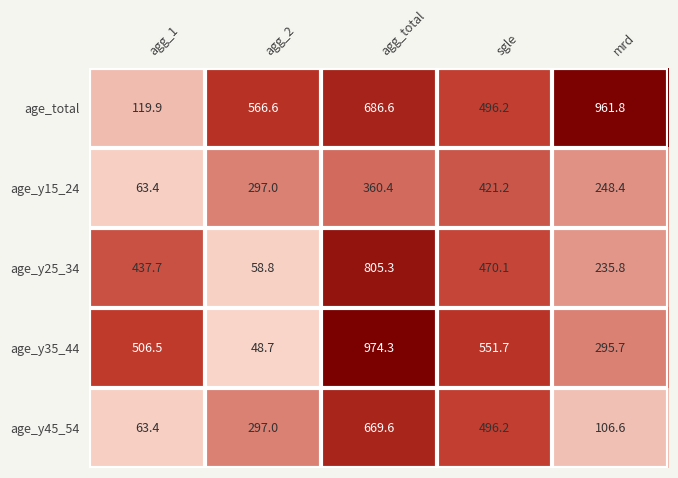

The age_y35_44 series shows 506.5 at agg_1. True or false?

True